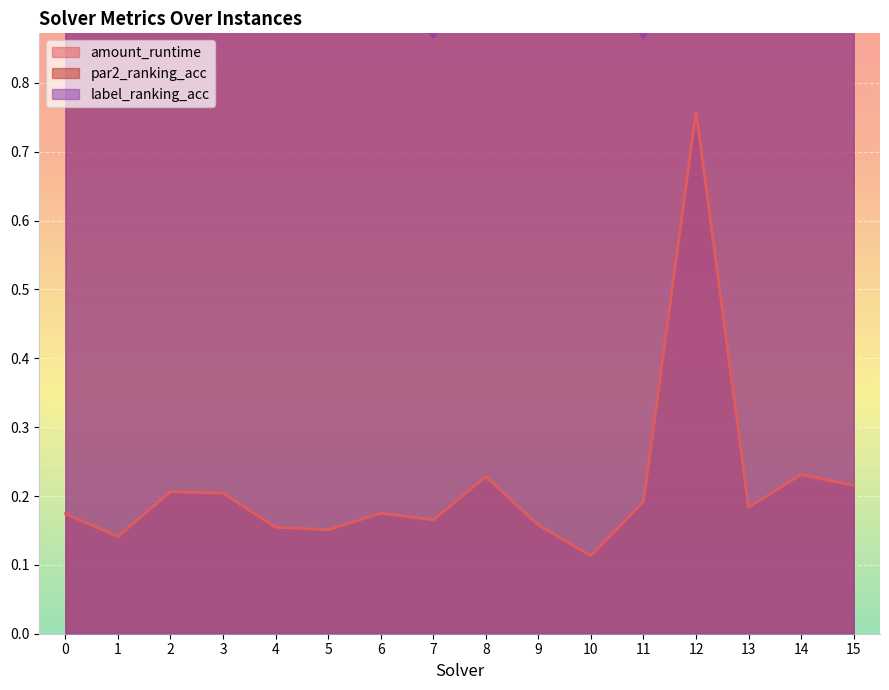

What is the difference between the amount_runtime values at 12 and 9?

0.6